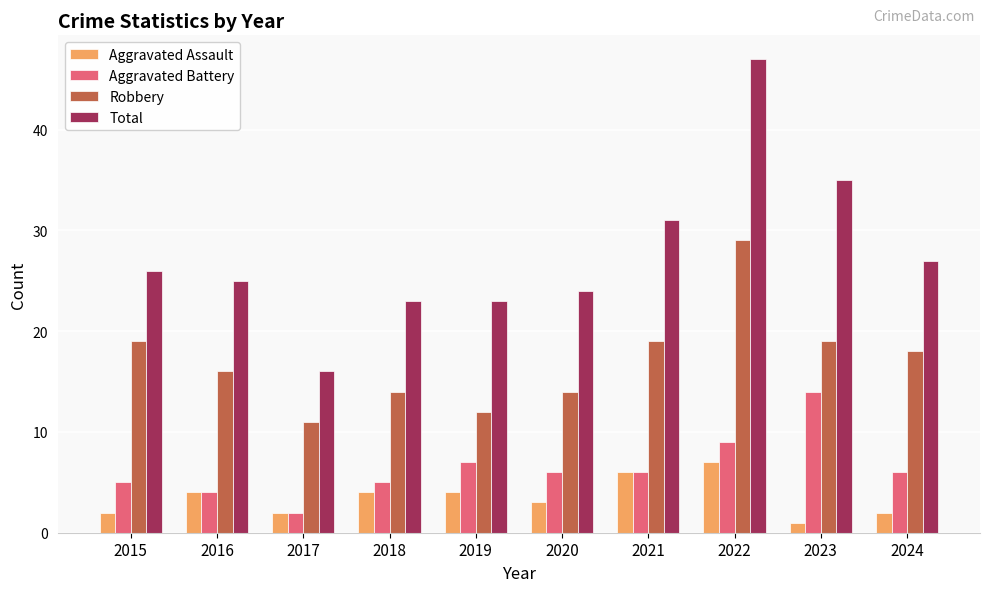

What is the sum of all Total values?

277